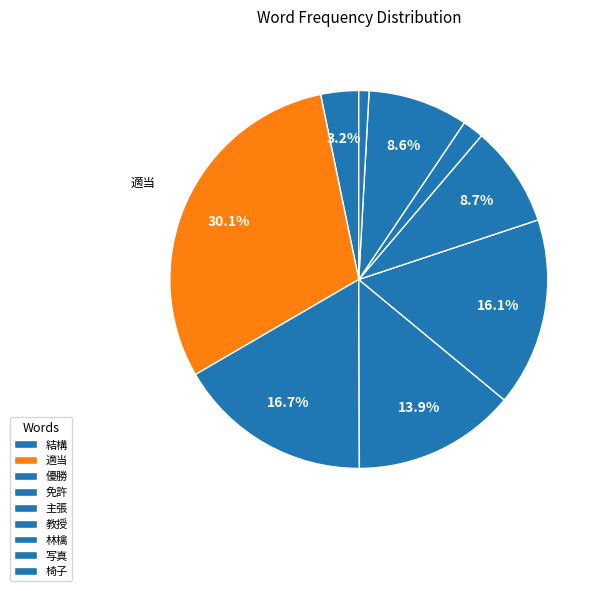

Which slice is the smallest?

椅子